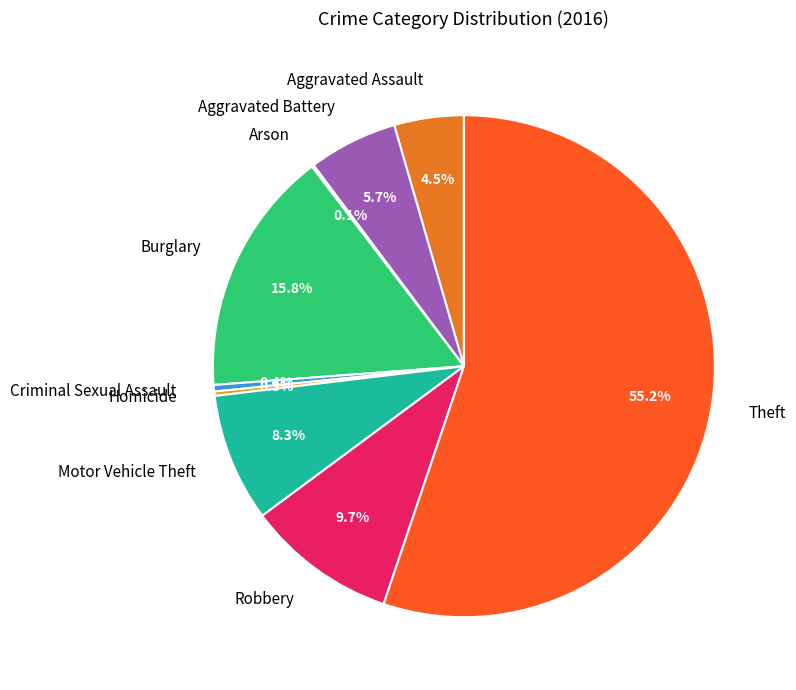

To the nearest percent, what is the combined percentage of Robbery and Aggravated Battery?

15%